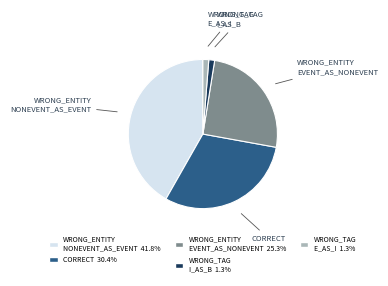

Combined, do WRONG_ENTITY NONEVENT_AS_EVENT and CORRECT account for over 50%?

Yes